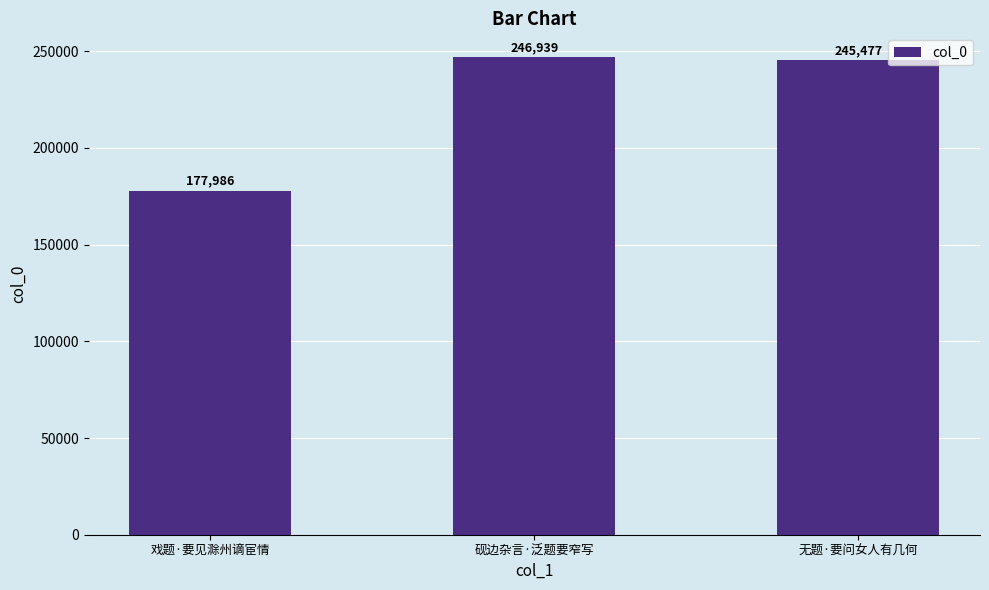

What is the maximum value shown in the chart?

246939